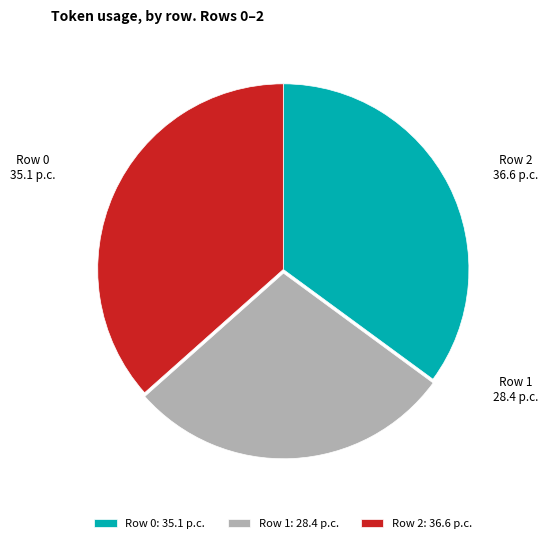

Combined, do Row 1 and Row 2 account for over 50%?

Yes